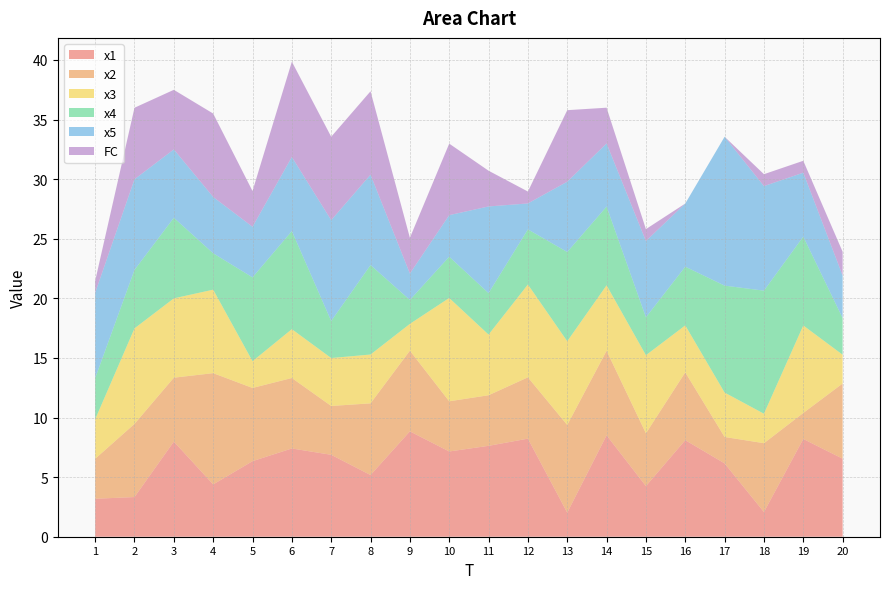

Reading left to right, what are all the values shown in this chart?

x1: 3.2	3.3	8.0	4.4	6.3	7.4	6.9	5.2	8.8	7.2	7.6	8.2	2.0	8.5	4.2	8.1	6.2	2.1	8.2	6.5
x2: 3.4	6.1	5.4	9.3	6.1	5.9	4.1	6.0	6.8	4.2	4.2	5.1	7.4	7.1	4.4	5.7	2.2	5.8	2.2	6.3
x3: 3.3	8.0	6.7	7.0	2.2	4.1	4.0	4.1	2.2	8.7	5.1	7.8	7.0	5.5	6.6	3.9	3.7	2.5	7.3	2.4
x4: 3.5	4.9	6.8	3.1	7.0	8.2	3.1	7.5	2.0	3.5	3.5	4.6	7.5	6.6	3.2	4.9	9.0	10.3	7.5	3.1
x5: 7.2	7.6	5.7	4.7	4.2	6.2	8.5	7.6	2.2	3.5	7.3	2.2	5.9	5.3	6.4	5.3	12.5	8.8	5.4	3.6
FC: 1.0	6.0	5.0	7.0	3.0	8.0	7.0	7.0	3.0	6.0	3.0	1.0	6.0	3.0	1.0	0.0	0.0	1.0	1.0	2.0